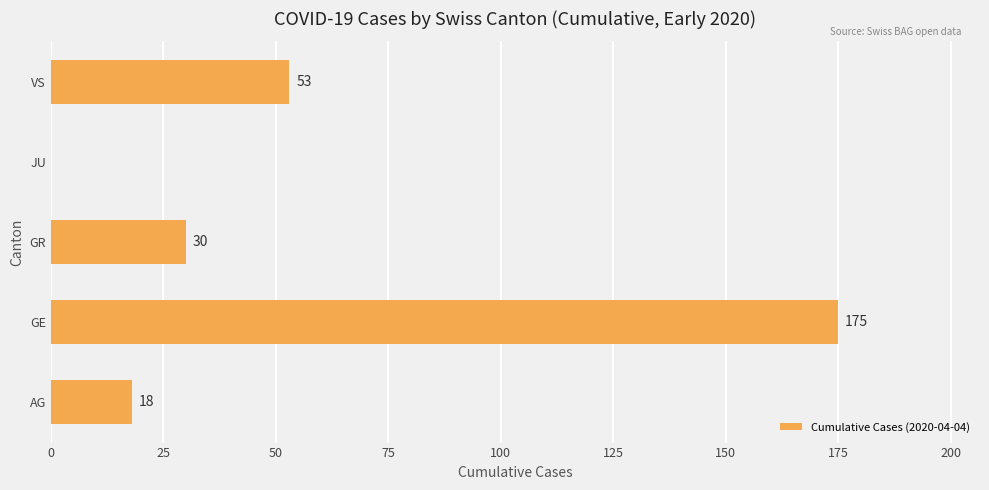

At which label is the value closest to 87?

VS